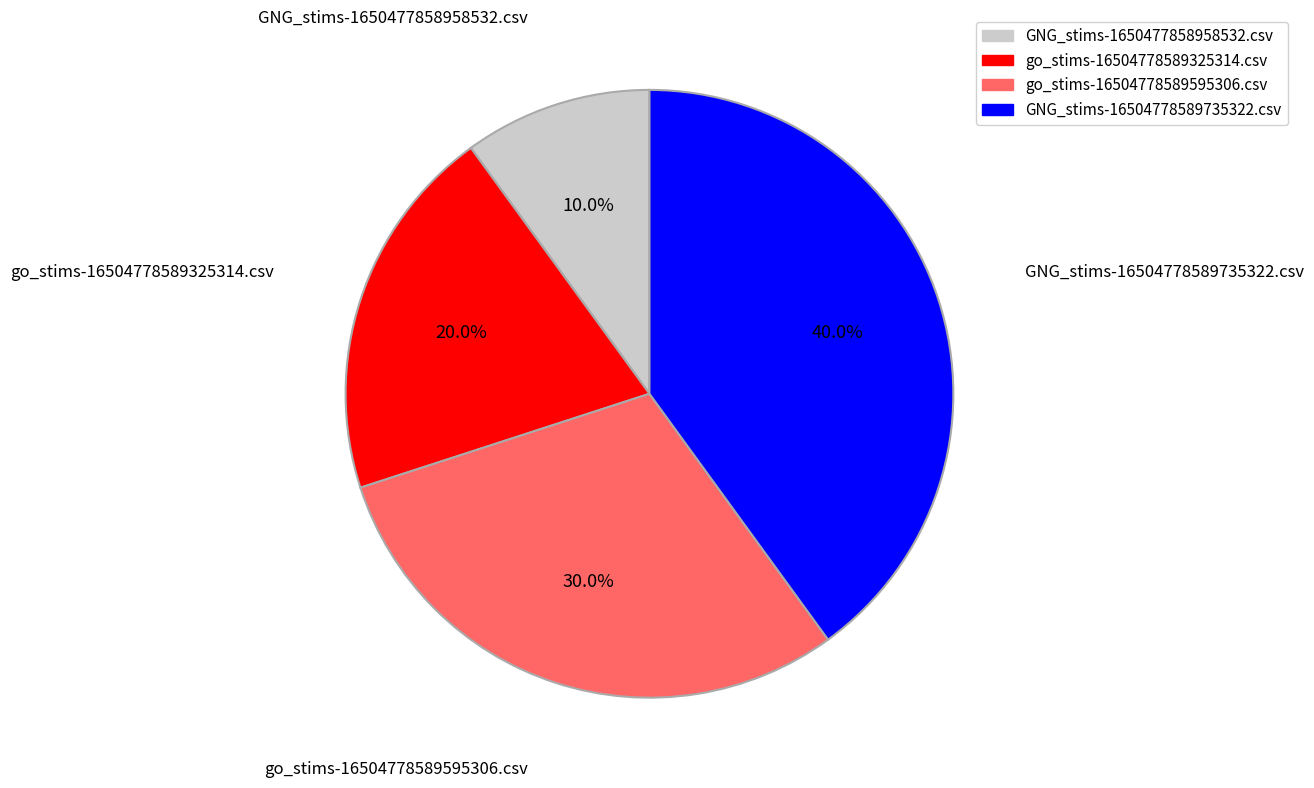

Is it true that GNG_stims-16504778589735322.csv is 53% of the pie?

False